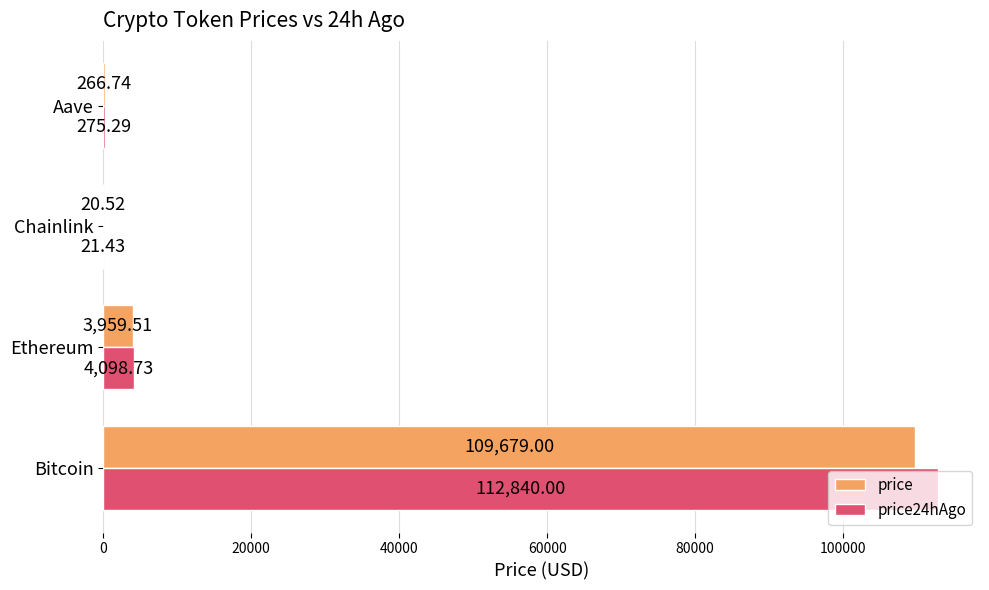

What is the average value of the price series?

28481.4